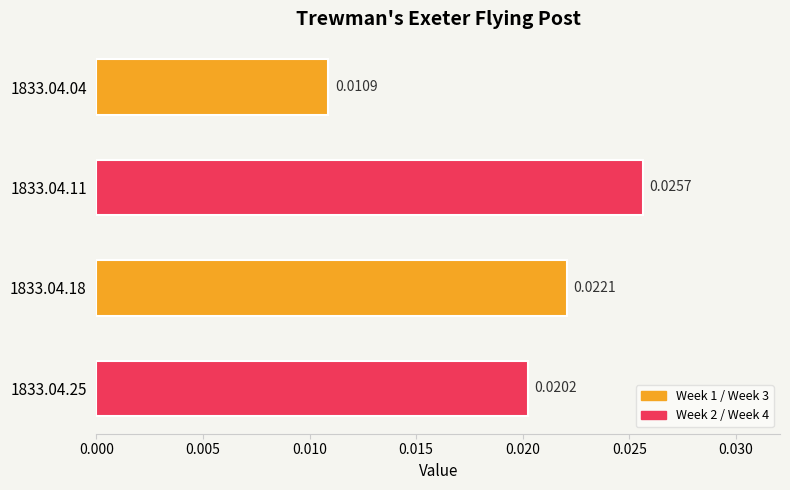

What is the sum of all values?

0.1